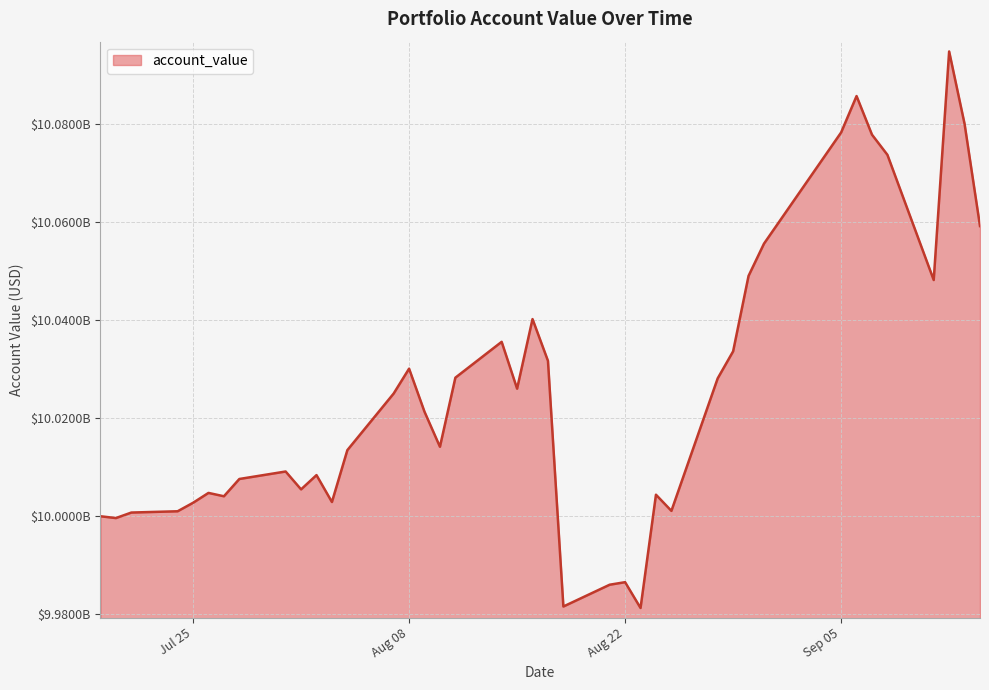

Where is the first local maximum?

2023-07-26